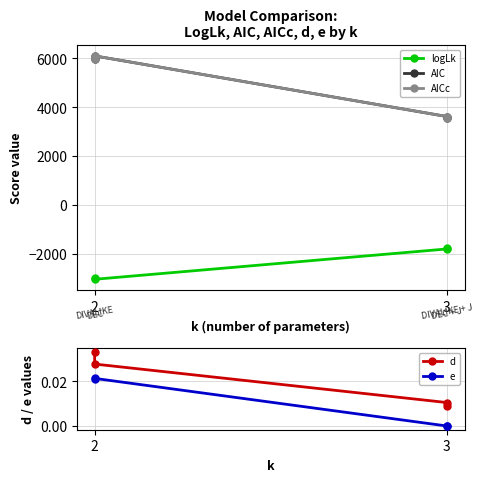

True or false: e and d intersect in this chart.

False